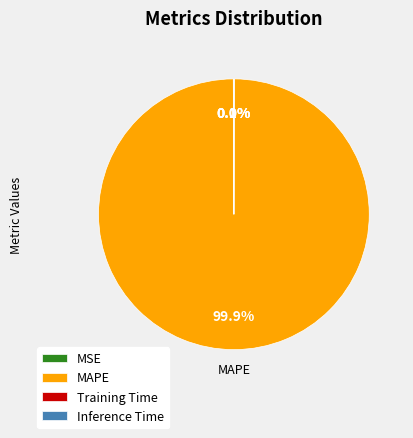

What is the largest slice in the pie chart?

MAPE